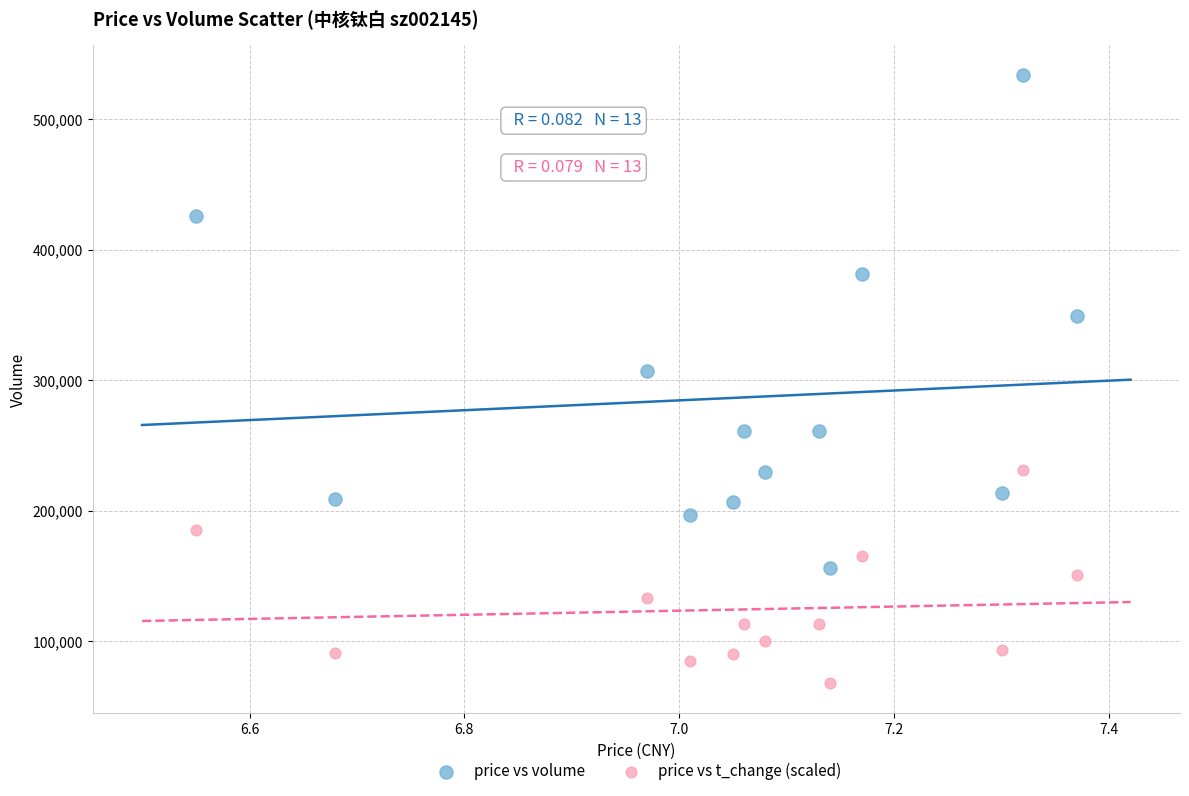

Across all series, what Y value is closest to 300826?

307018.0